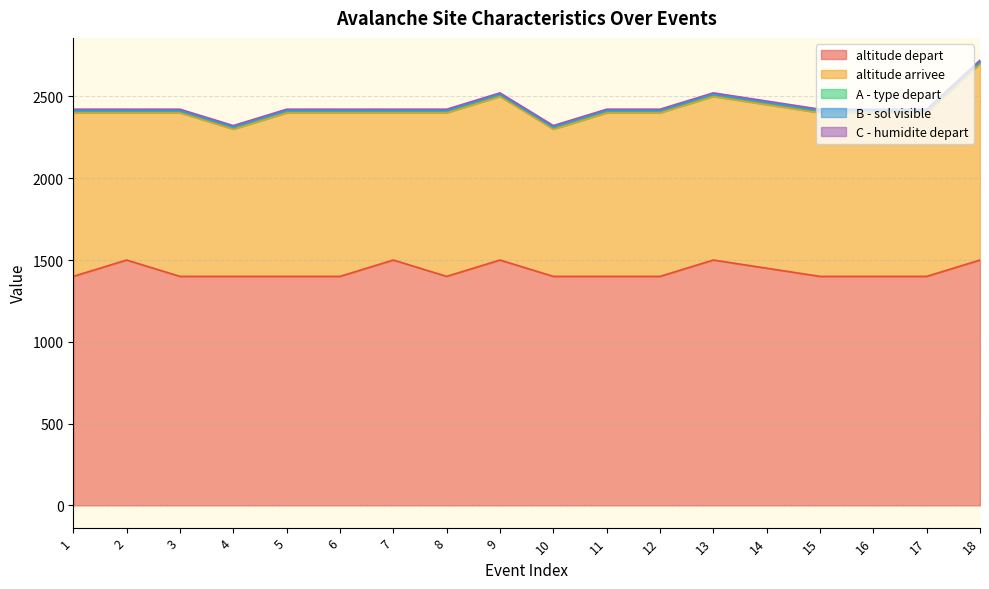

What is the value of the B - sol visible point at the 16th from the left?

4